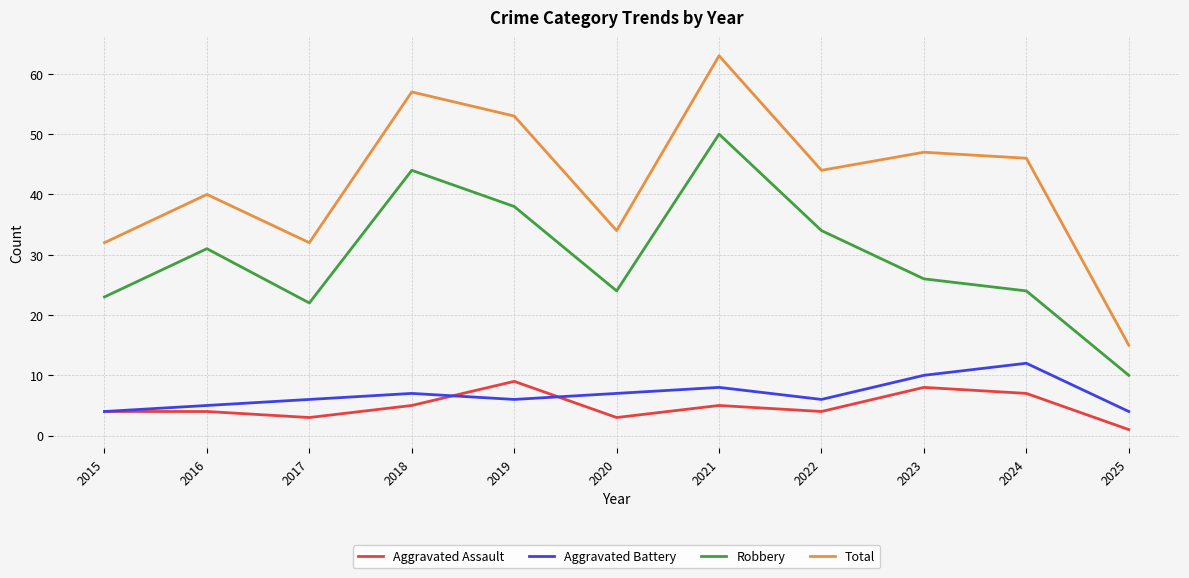

The Total series shows 32 at 2015. True or false?

True